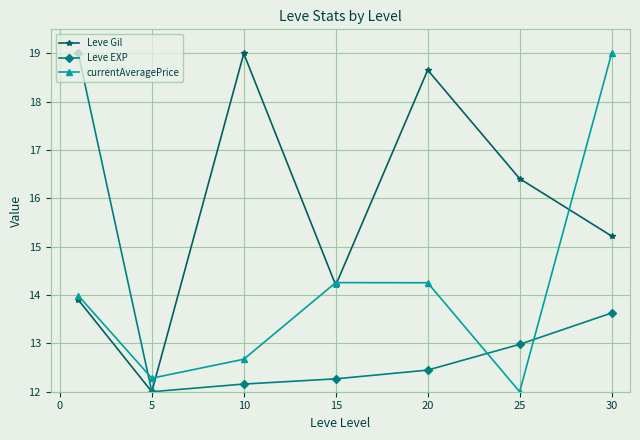

Which series has the largest total across all categories?

Leve Gil